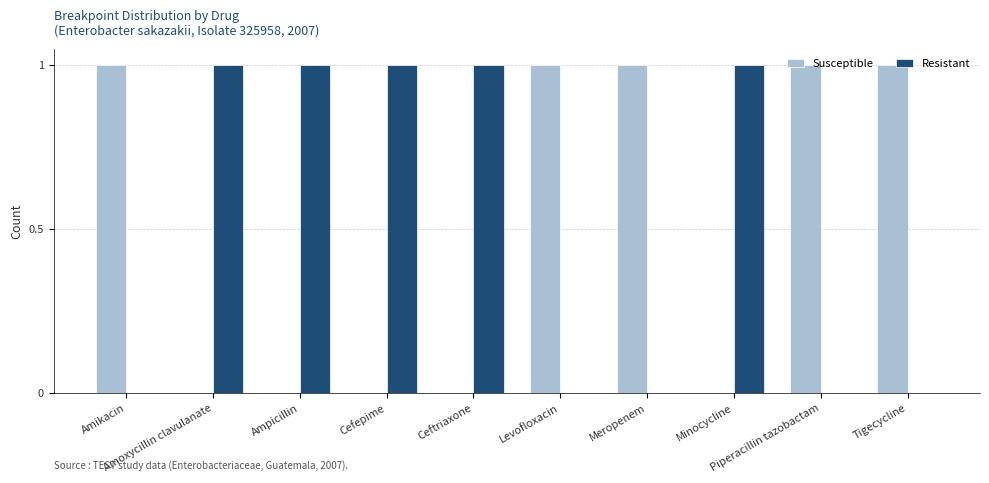

Reading left to right, what are all the values shown in this chart?

Susceptible: 1	0	0	0	0	1	1	0	1	1
Resistant: 0	1	1	1	1	0	0	1	0	0